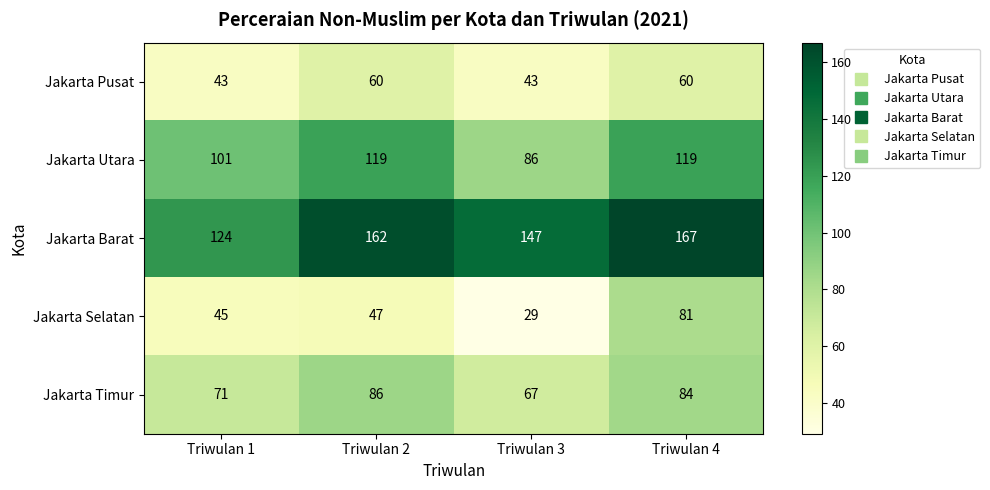

True or false: Jakarta Pusat has a value of 22 at Triwulan 3.

False